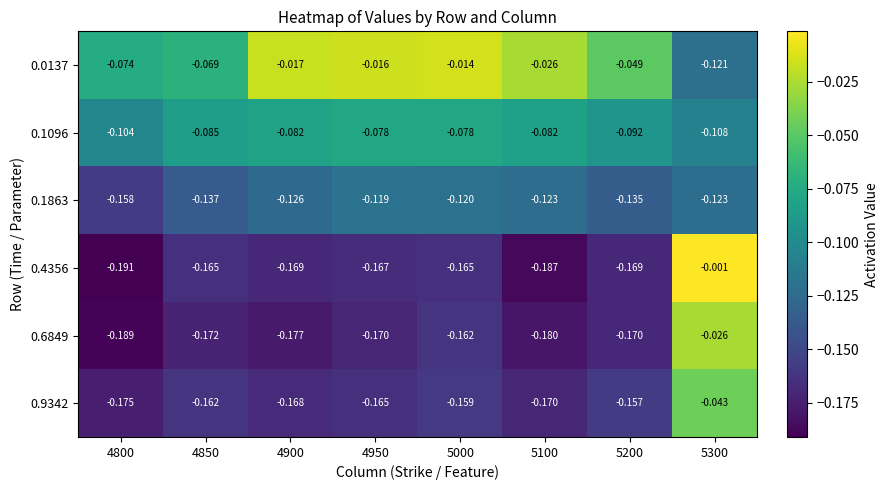

Is the value of 0.1863 at 5100 greater than the value of 0.4356 at 5300?

No